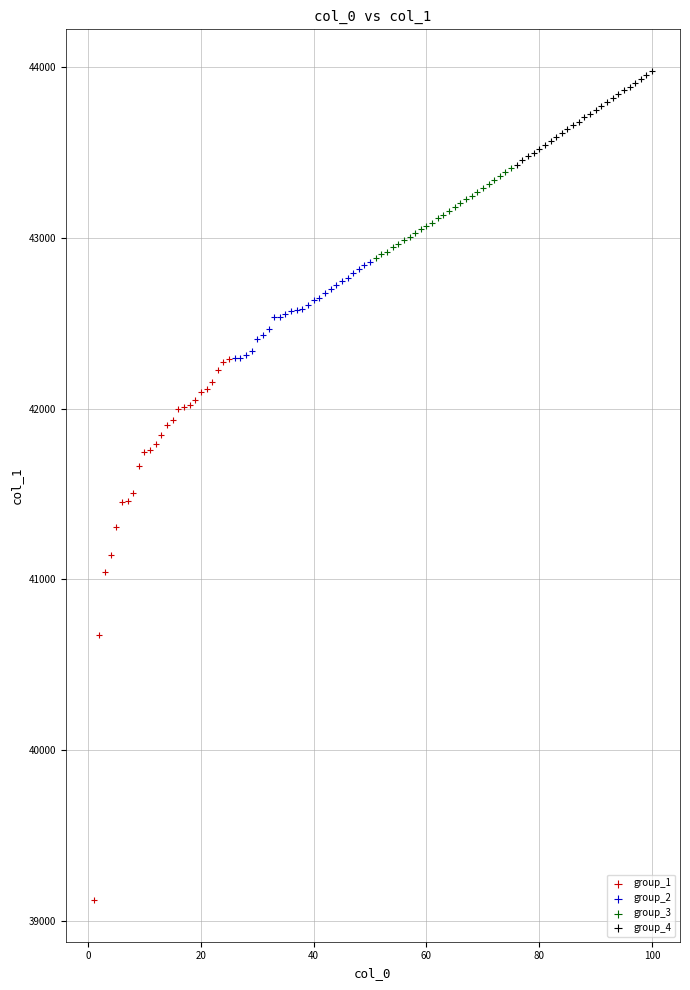

Which series has the widest spread of Y values?

group_1